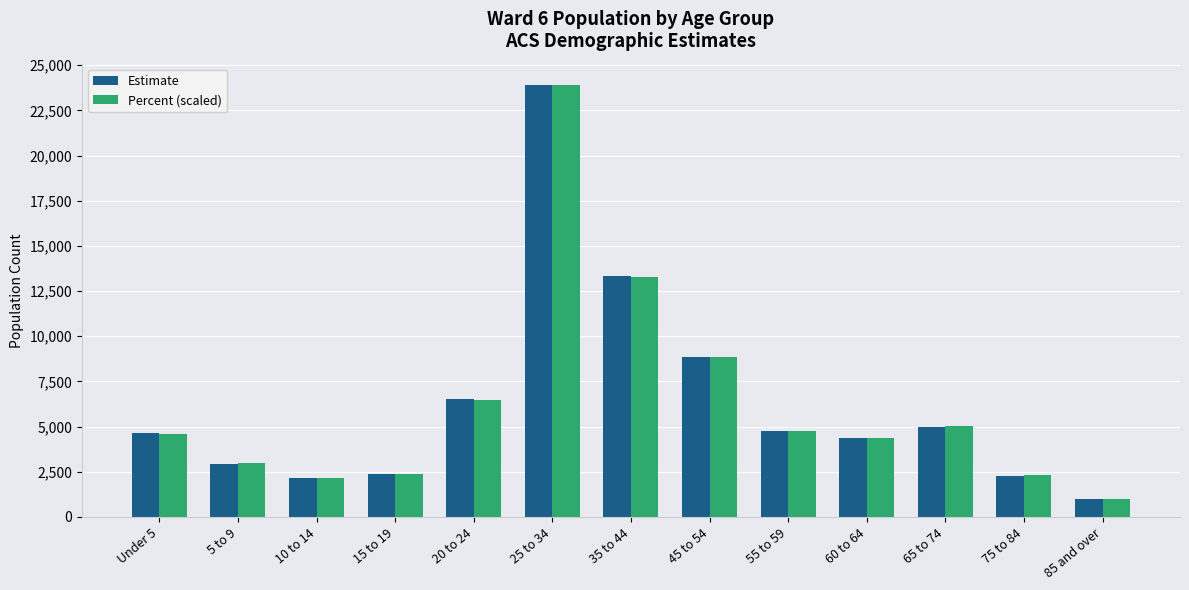

What is the spread (max minus min) of values at 15 to 19?

7.7